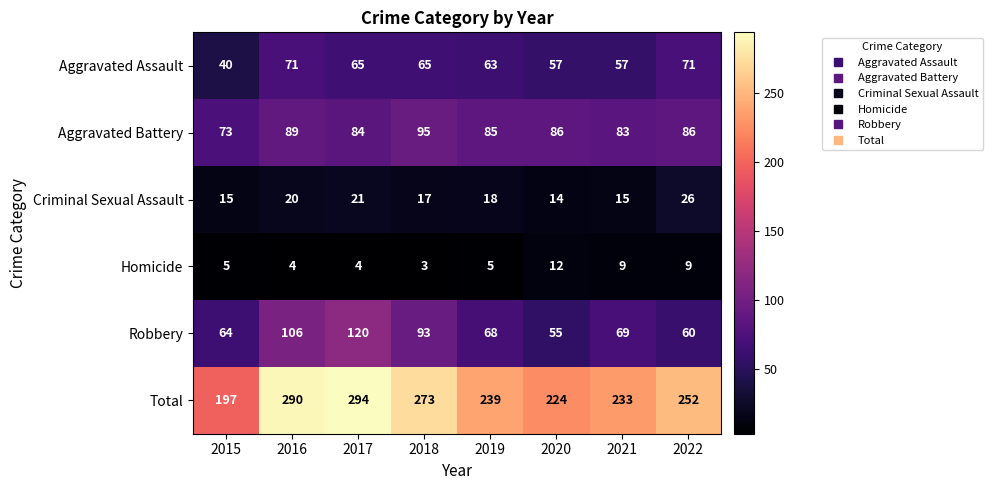

At which label does Aggravated Assault first exceed 65?

2016